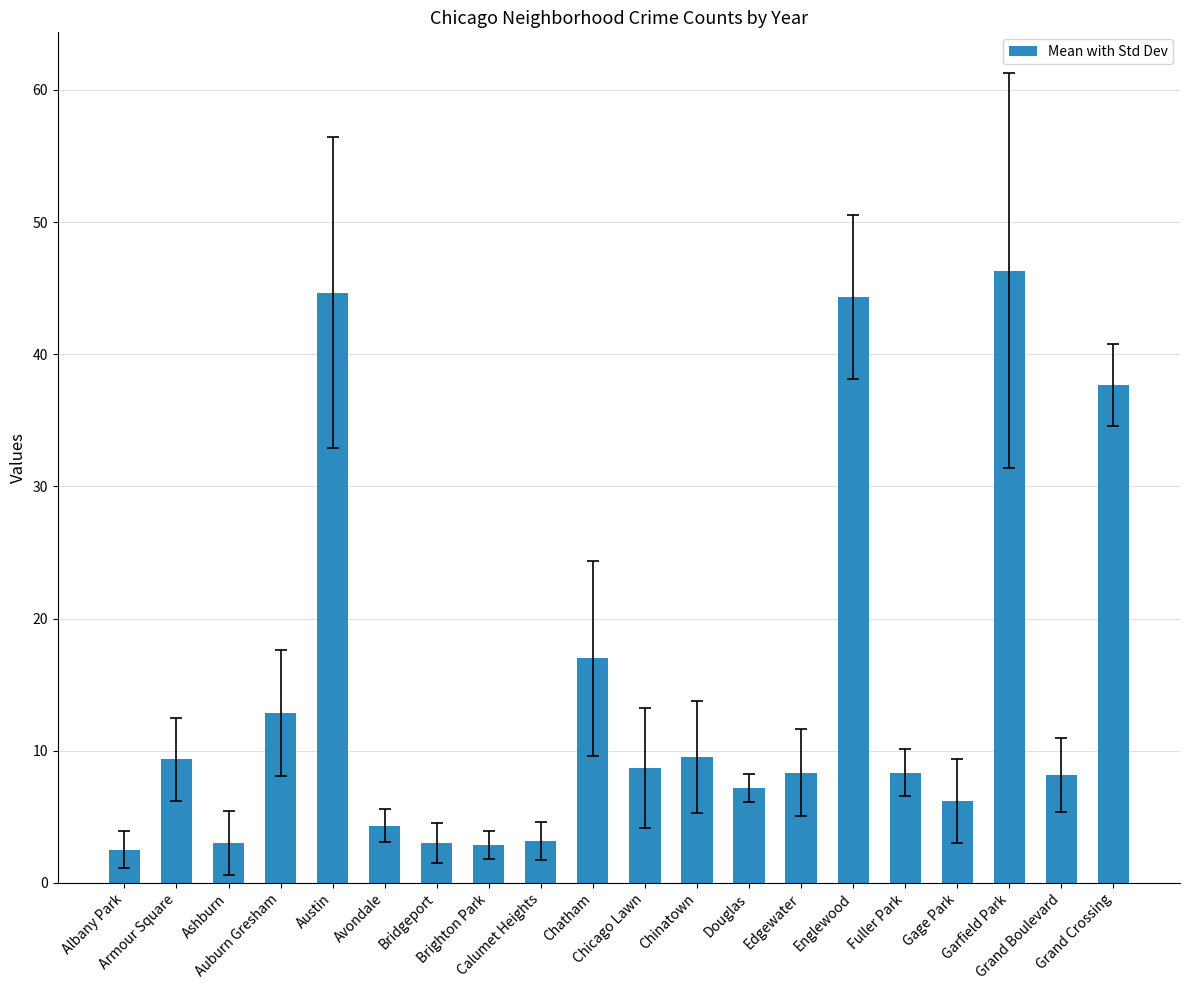

Are the bars grouped side by side (vs. stacked)?

No